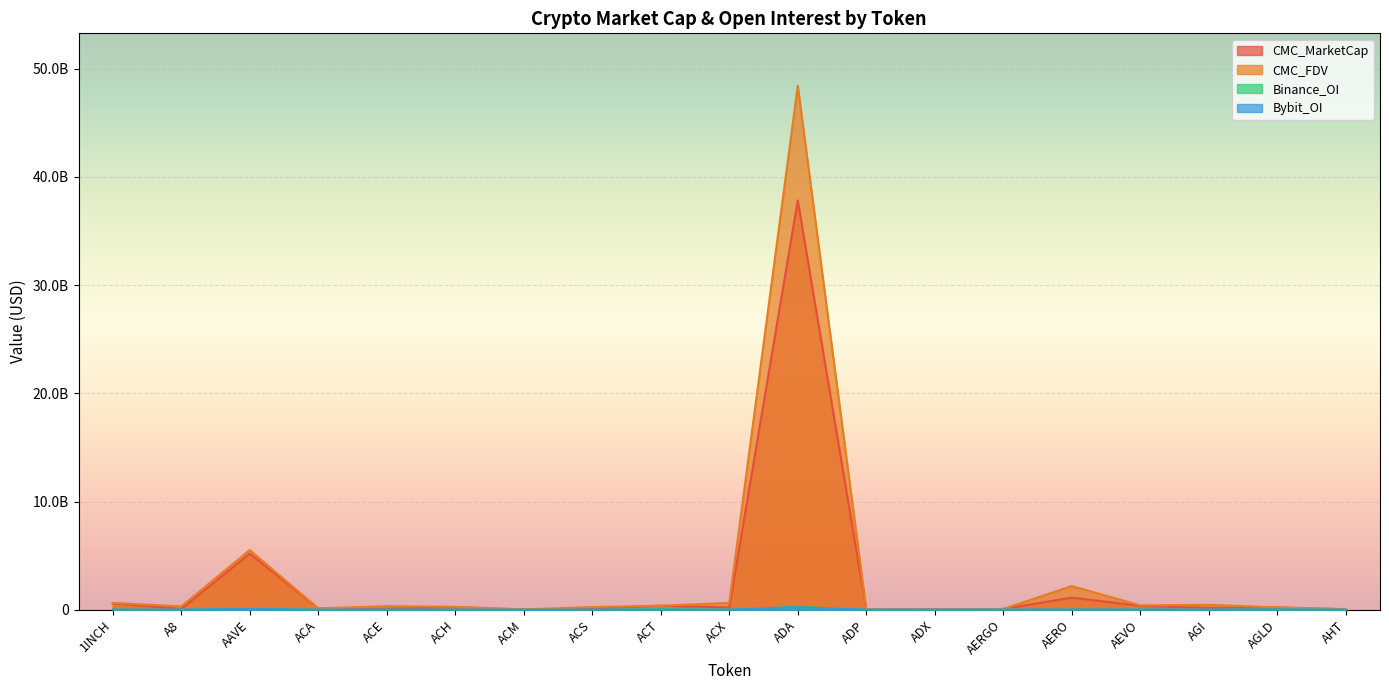

What is the difference between the maximum and minimum values in the CMC_MarketCap series?

37826201475.9